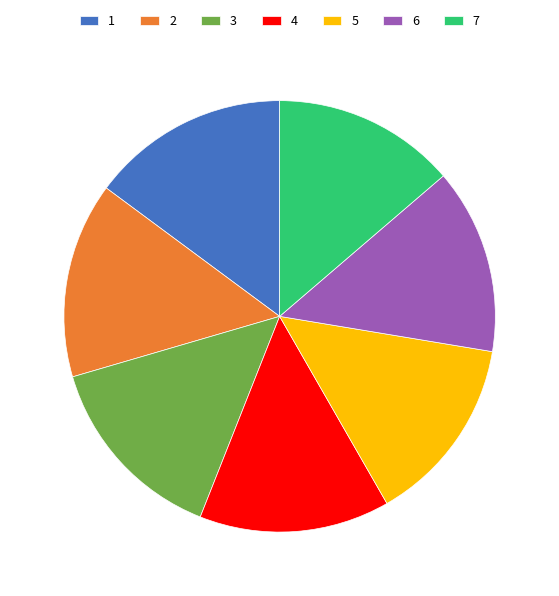

Does 2 represent more than half of the total?

No